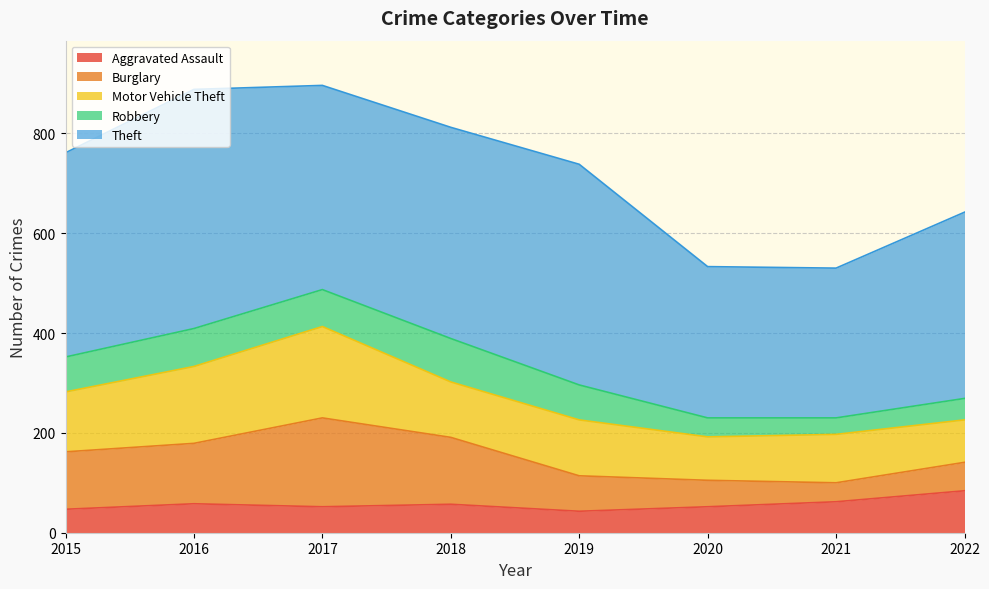

At how many categories does at least one series exceed 319?

6